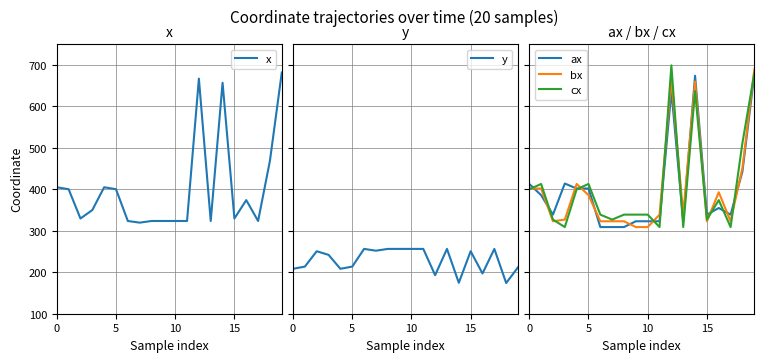

What is the greatest value displayed?

699.0